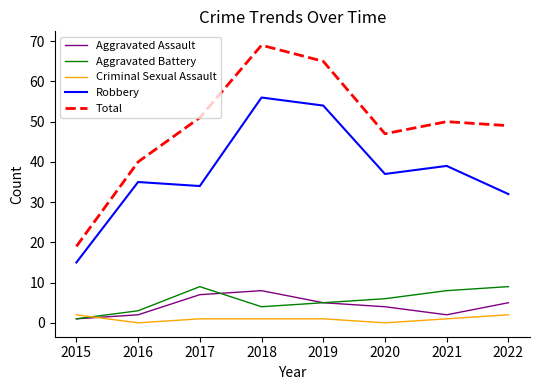

The value of Total at 2015 is 12. True or false?

False